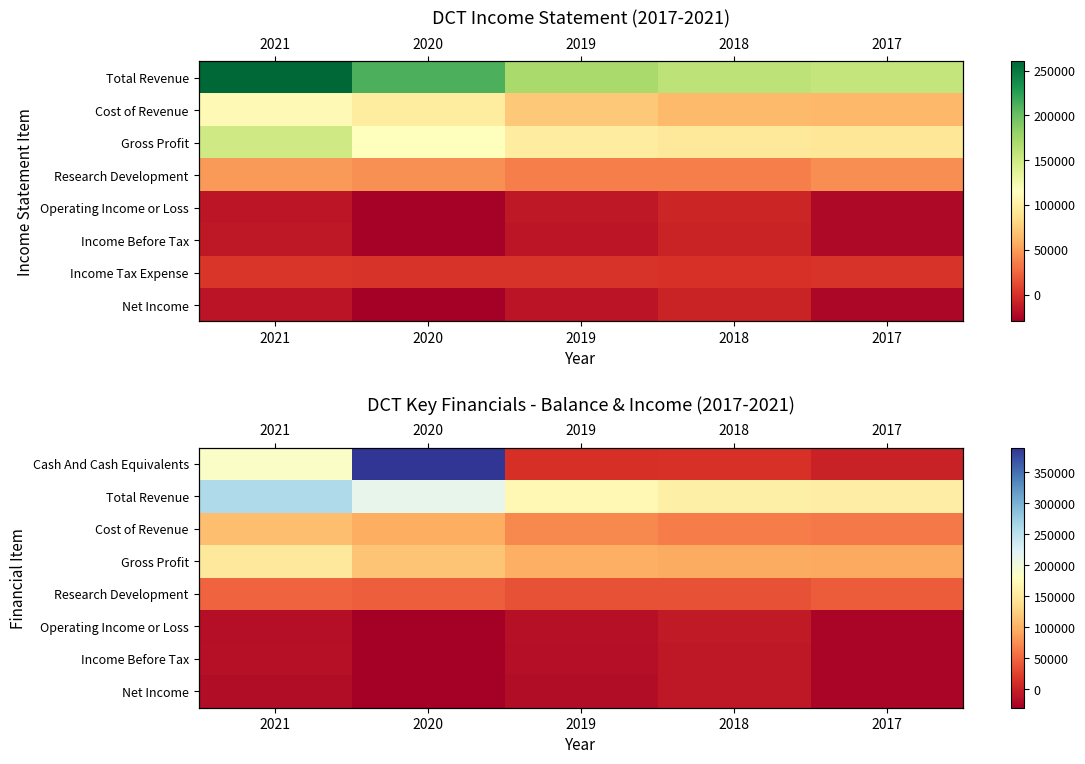

Count the number of data series in this chart.

8